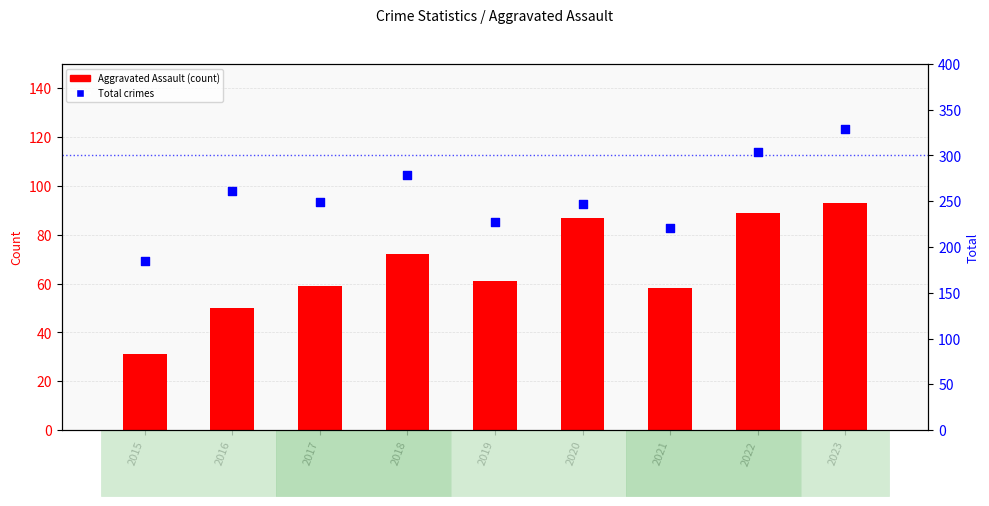

At how many categories does at least one series exceed 317?

1